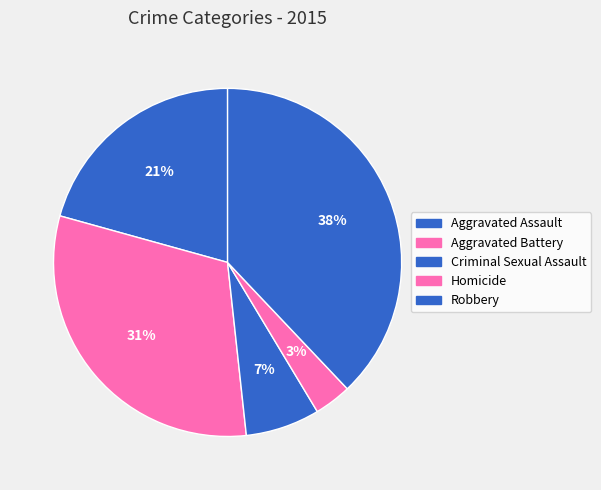

What is the change in value from Aggravated Assault to Homicide?

-5